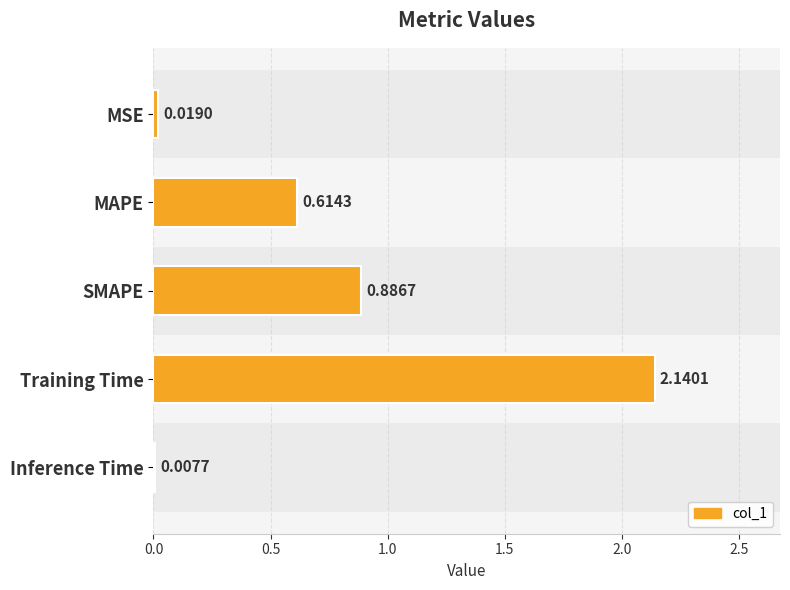

At which category does the chart reach its peak across all series?

Training Time